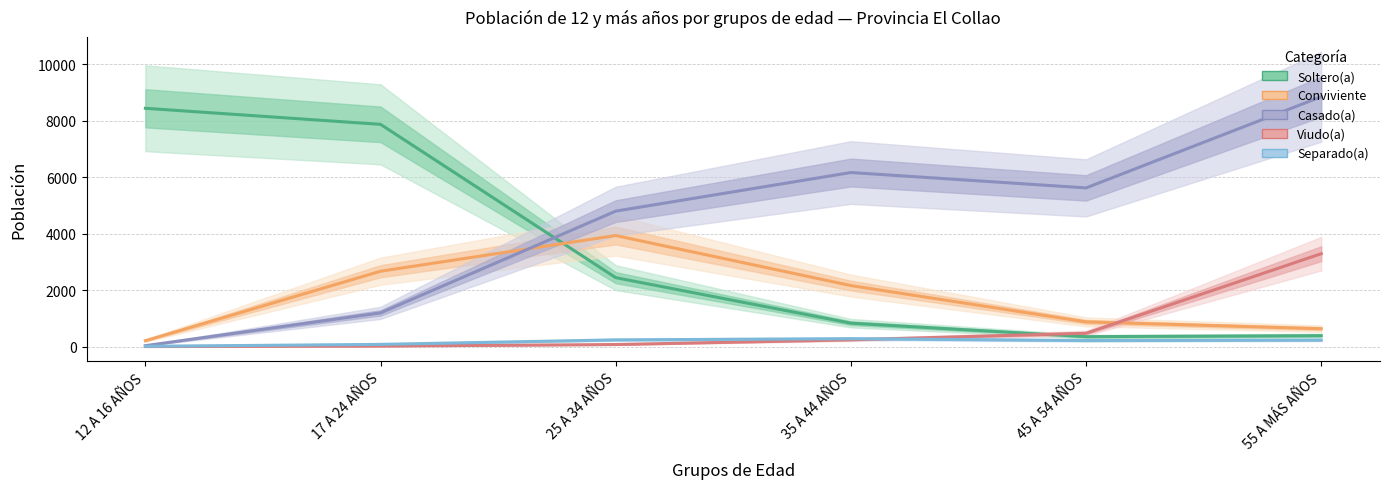

What is the minimum value for Soltero(a)?

354